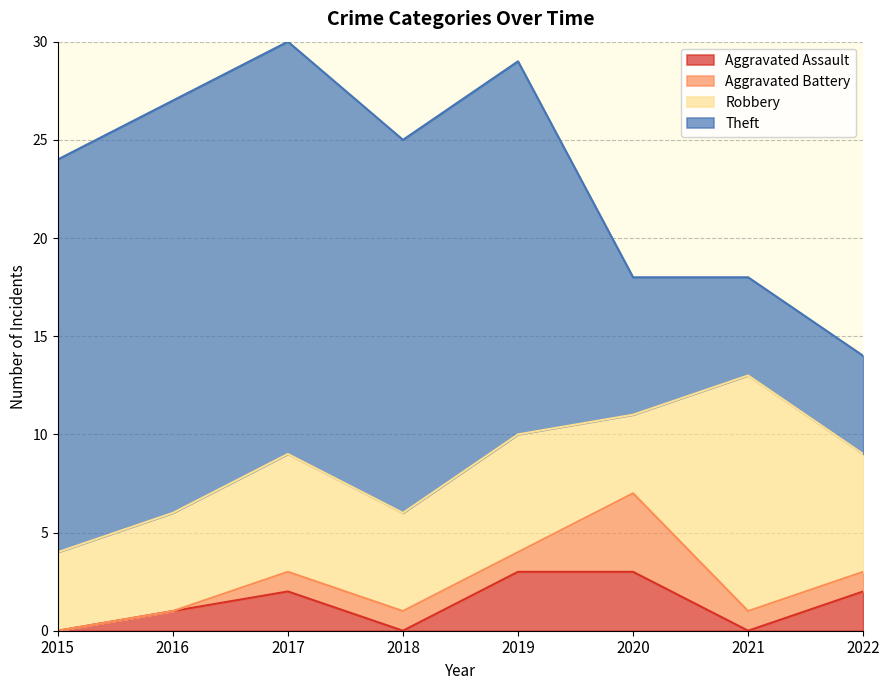

Rank the series by their maximum value, from lowest to highest.

Aggravated Assault, Aggravated Battery, Robbery, Theft